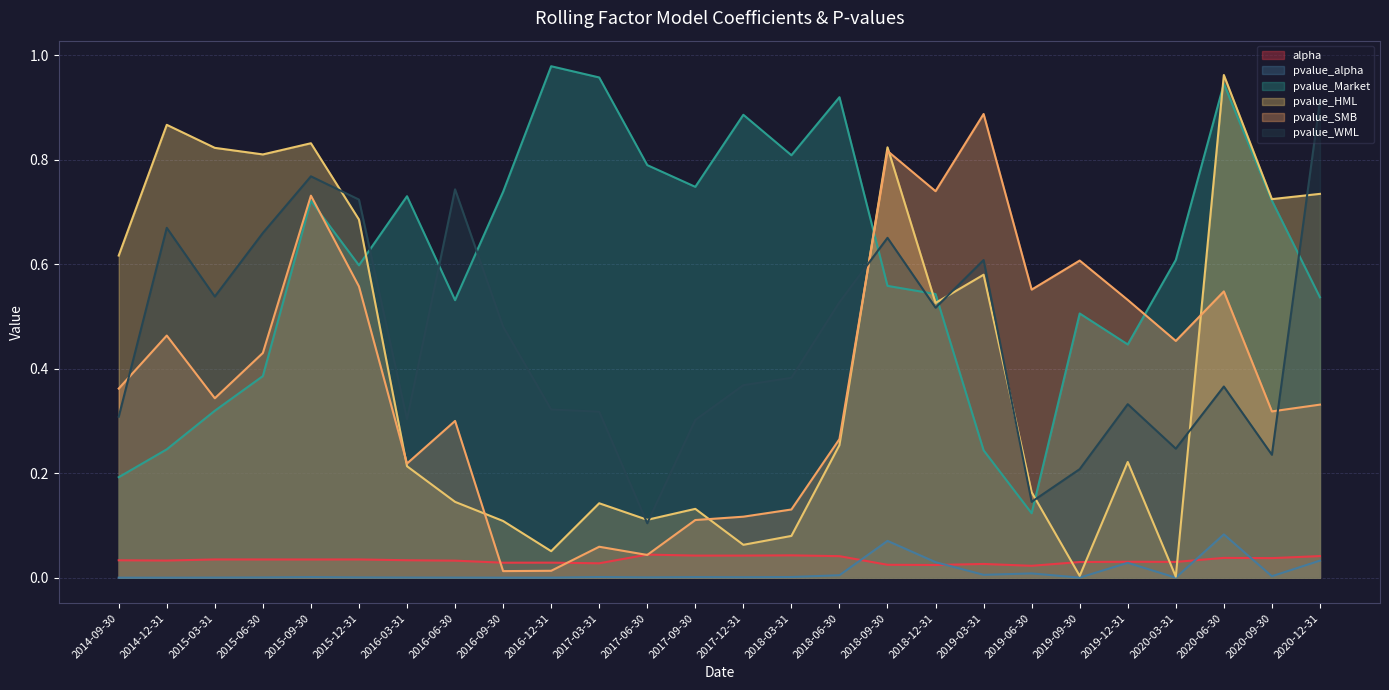

Rank the categories by alpha value from highest to lowest.

2017-06-30, 2018-03-31, 2017-09-30, 2017-12-31, 2020-12-31, 2018-06-30, 2020-06-30, 2020-09-30, 2015-03-31, 2015-12-31, 2015-06-30, 2015-09-30, 2016-03-31, 2014-09-30, 2014-12-31, 2016-06-30, 2019-12-31, 2020-03-31, 2019-09-30, 2016-12-31, 2016-09-30, 2017-03-31, 2019-03-31, 2018-09-30, 2018-12-31, 2019-06-30